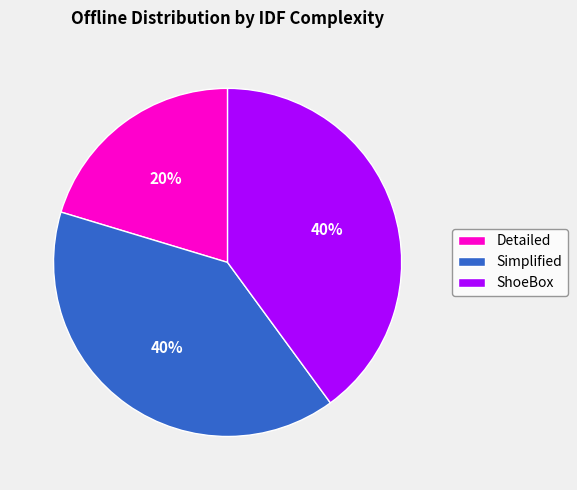

How many segments does this pie chart have?

3